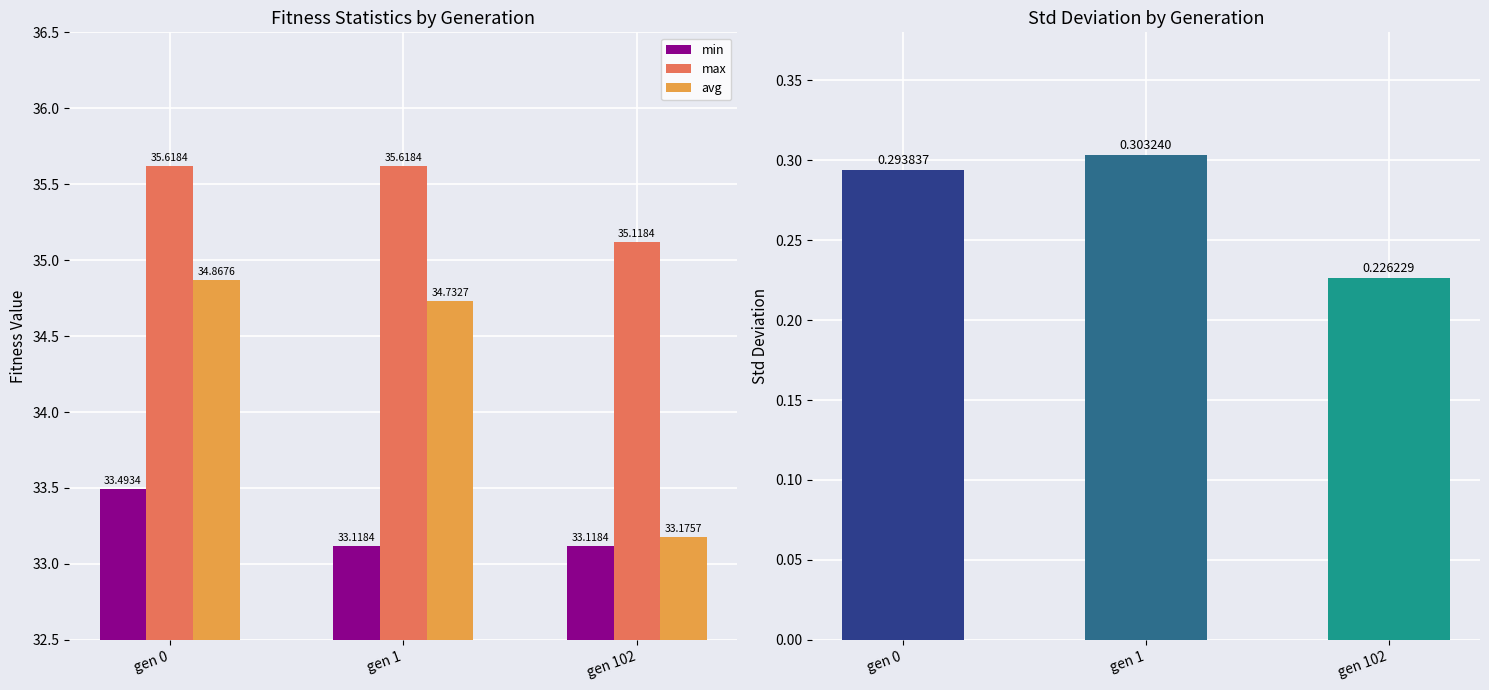

How many avg values are between 33 and 34?

1